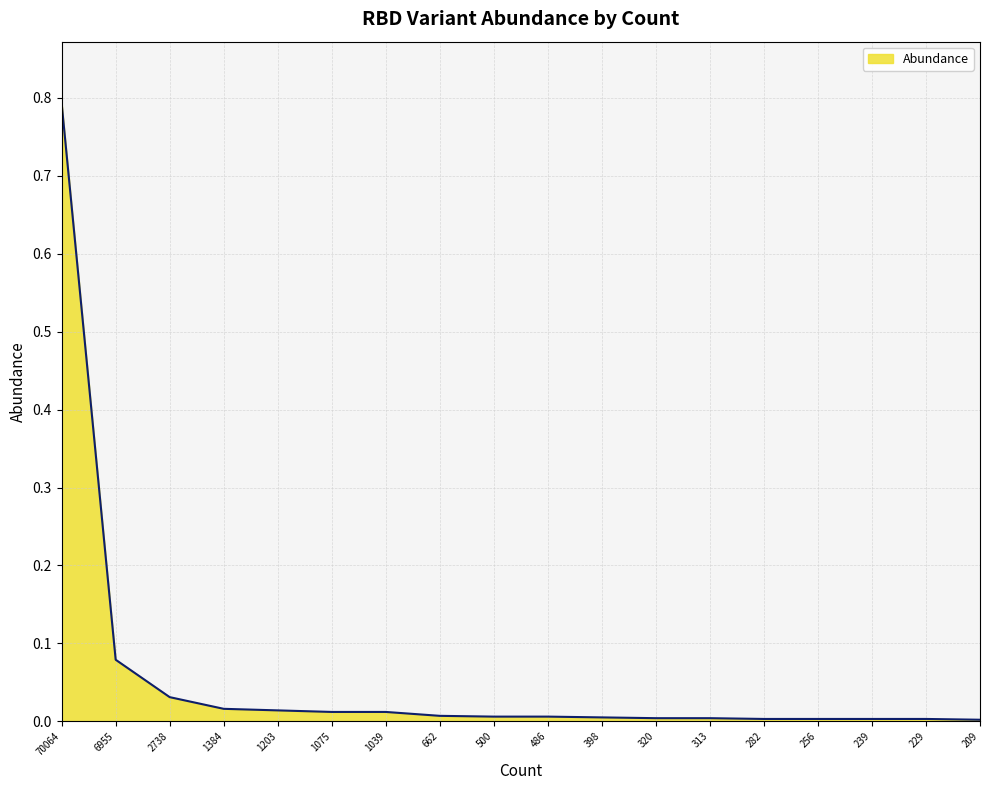

True or false: the data shows 1.3 at 70064.

False